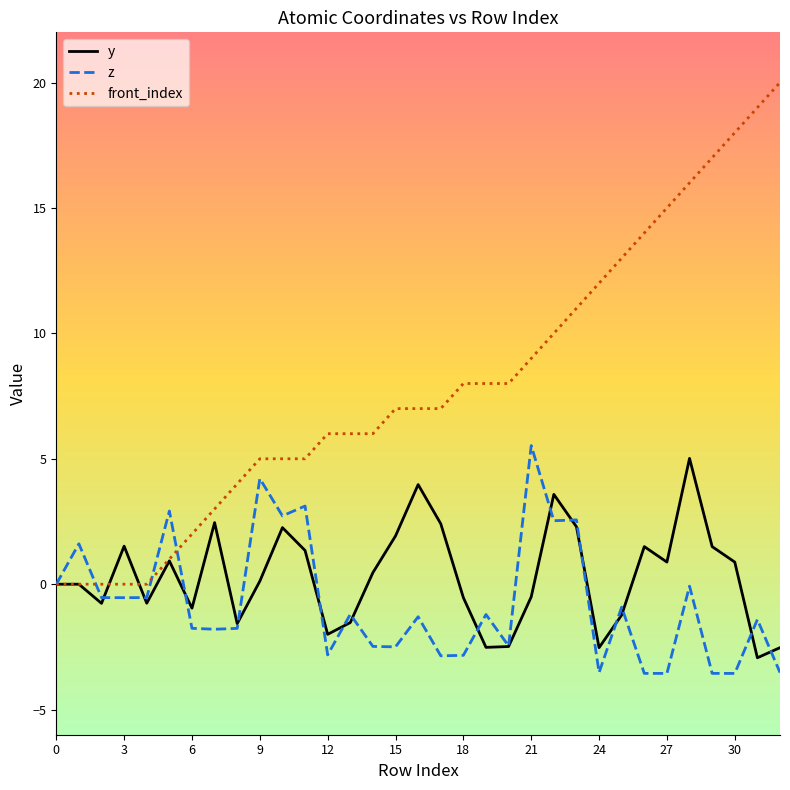

Does the chart display data point markers on the line(s)?

No